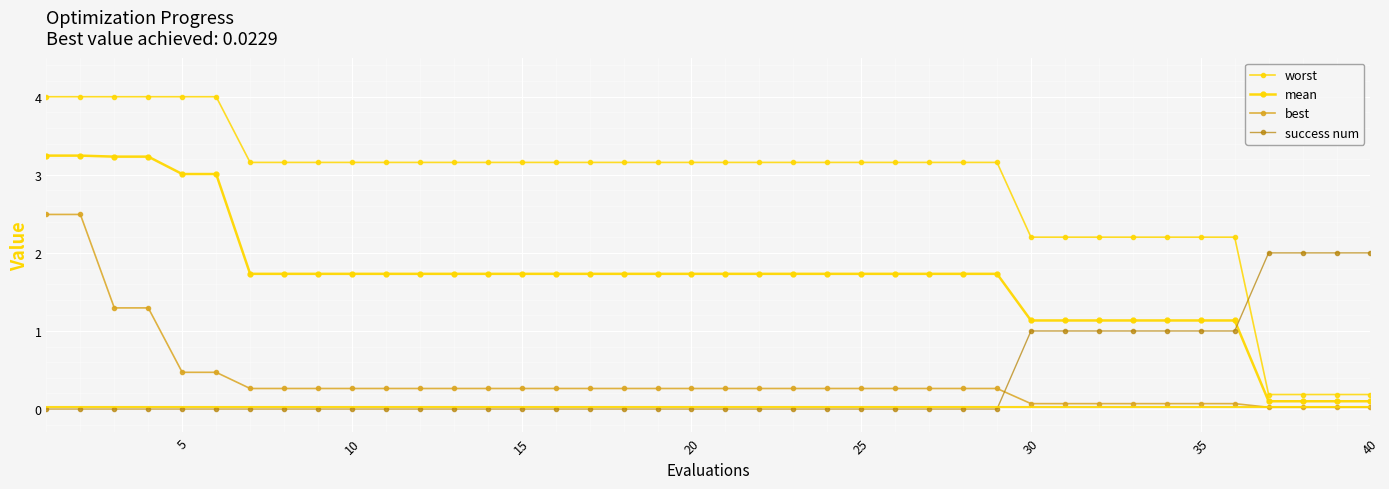

How many series are shown in this chart?

4